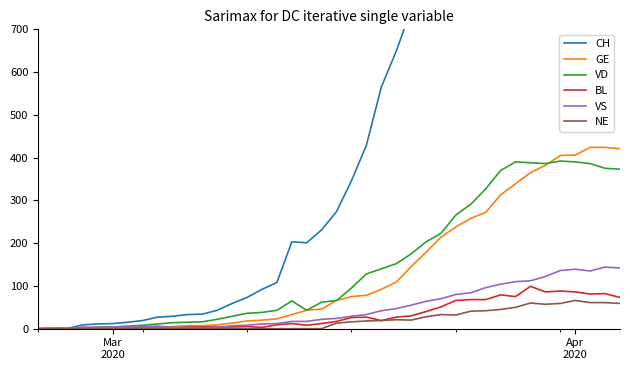

True or false: NE and BL cross at least once.

False